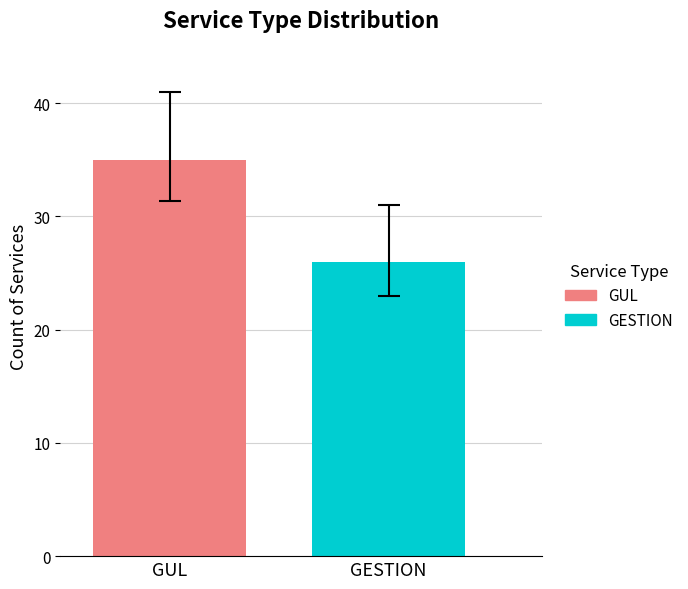

Rank the series by their maximum value, from highest to lowest.

GUL, GESTION